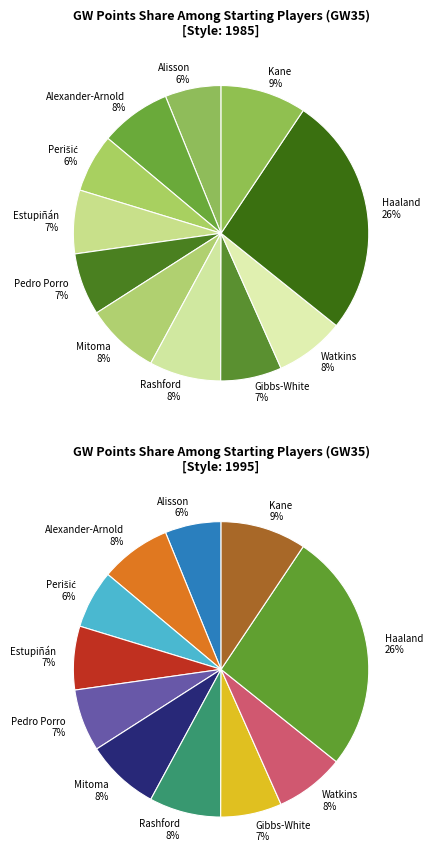

Between Perišić and Estupiñán, which is larger?

Estupiñán